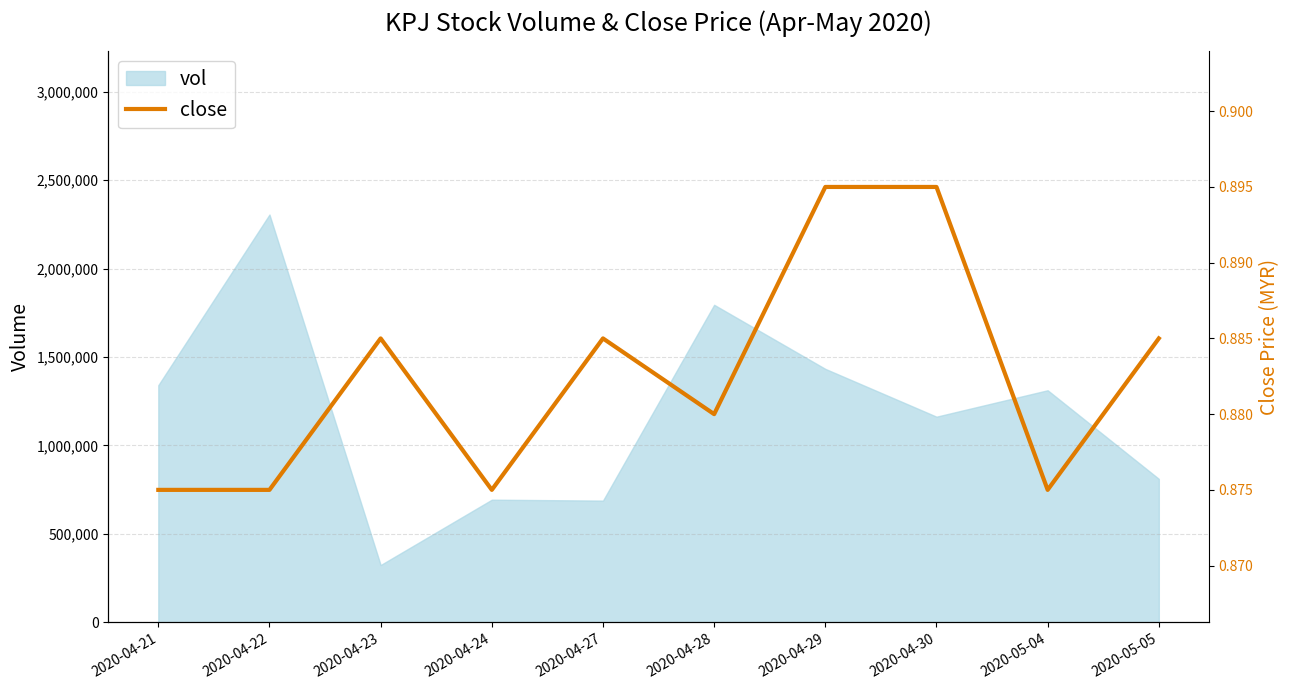

What position from the left is 2020-04-30?

8